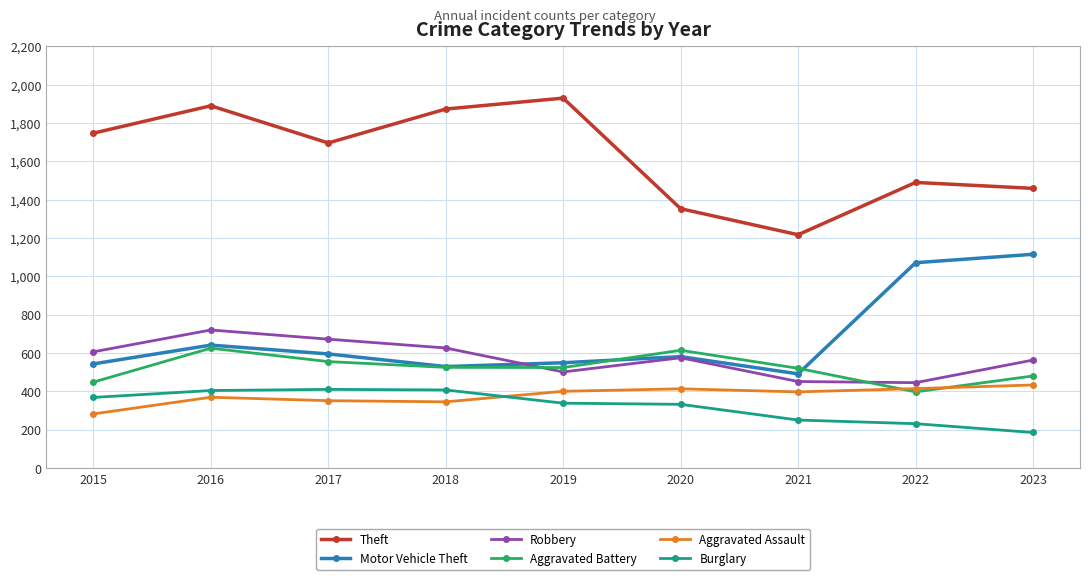

At which label is Motor Vehicle Theft closest to 803?

2016